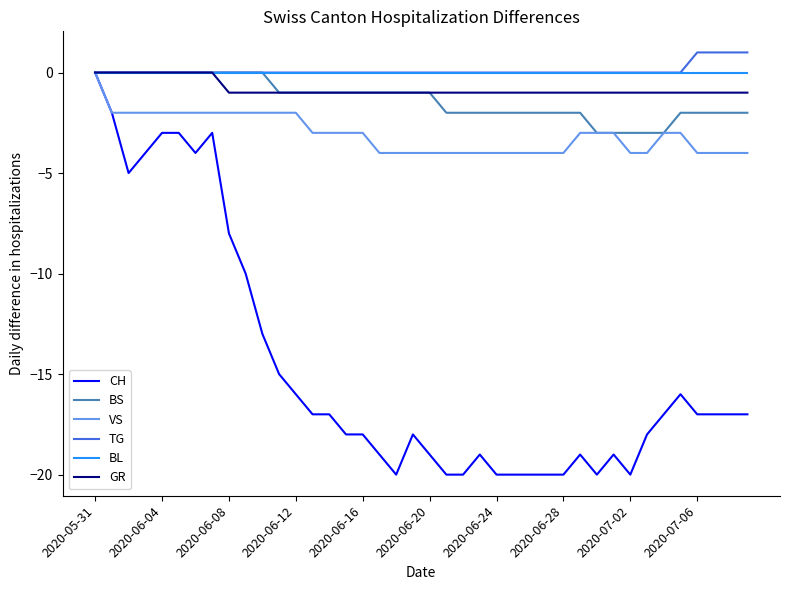

Which series has the largest range (max minus min)?

CH